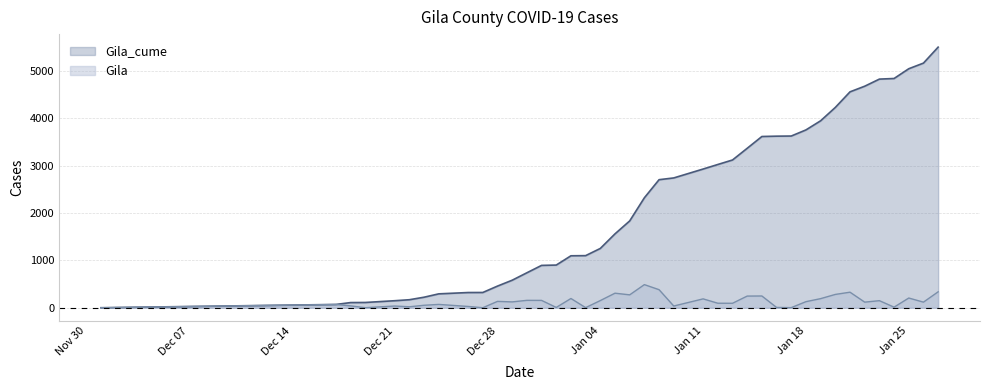

Where does the Gila series first go above 124?

Dec 28